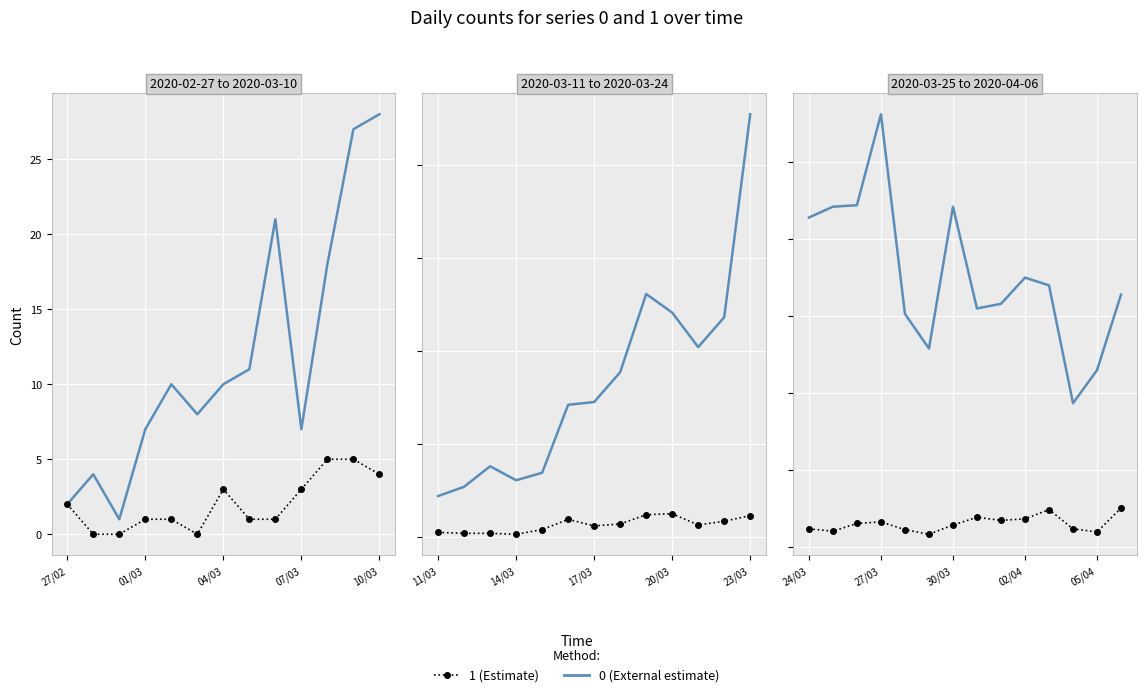

What are all the series names shown in the legend?

0 (External estimate), 1 (Estimate)